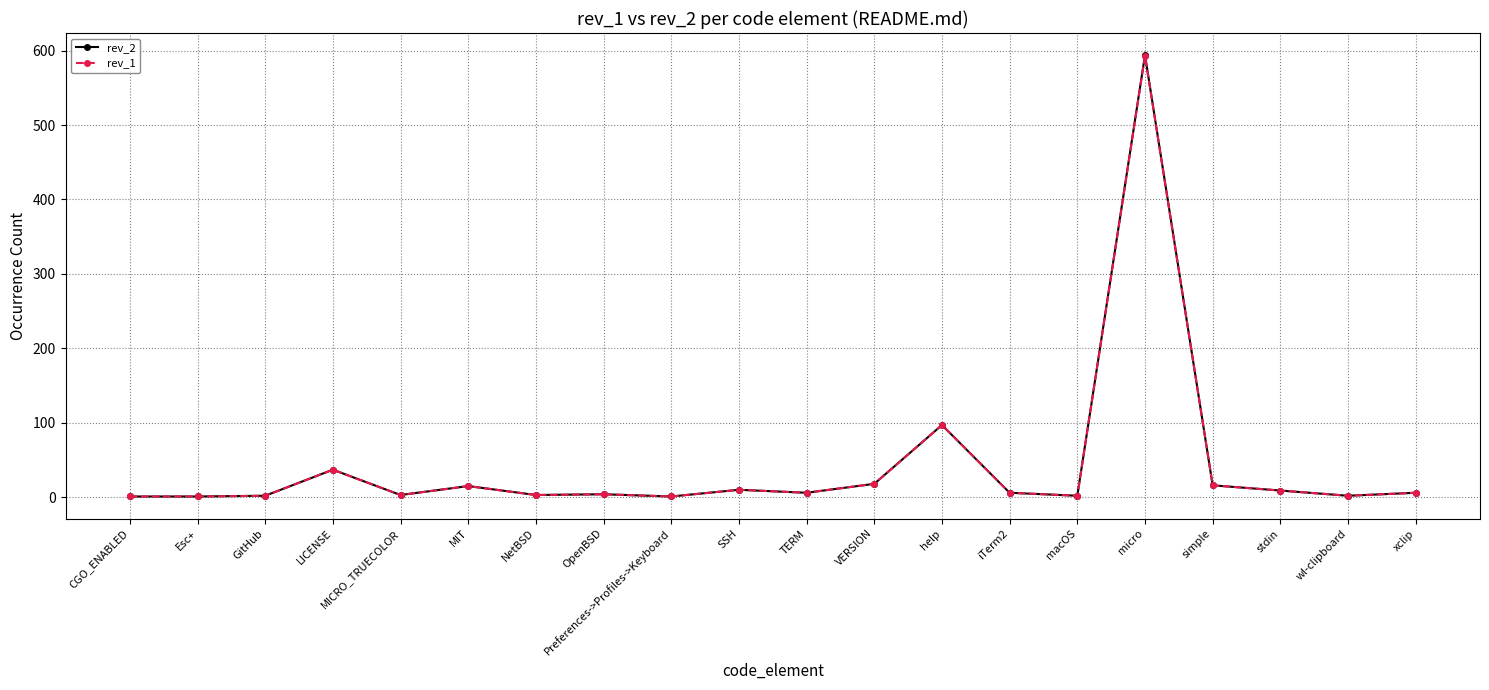

Does the chart have visible grid lines?

Yes